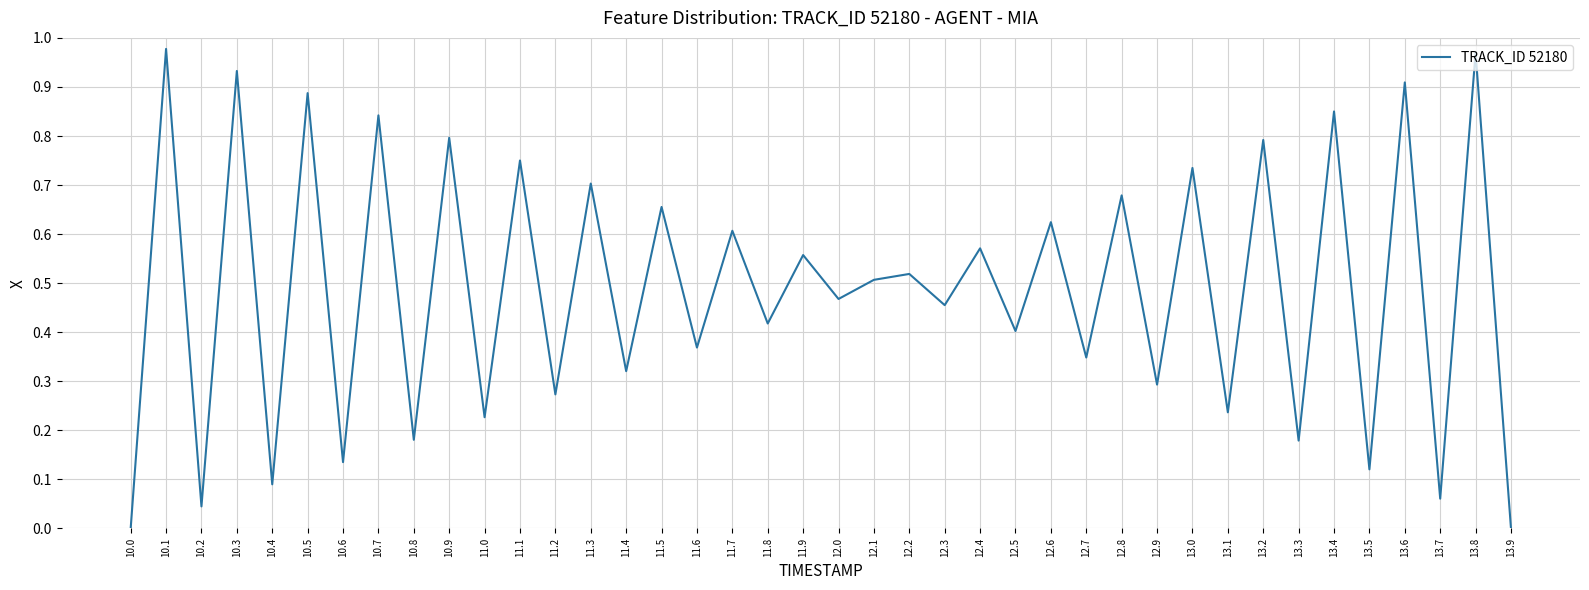

True or false: the data shows 0.1 at 11.4.

False